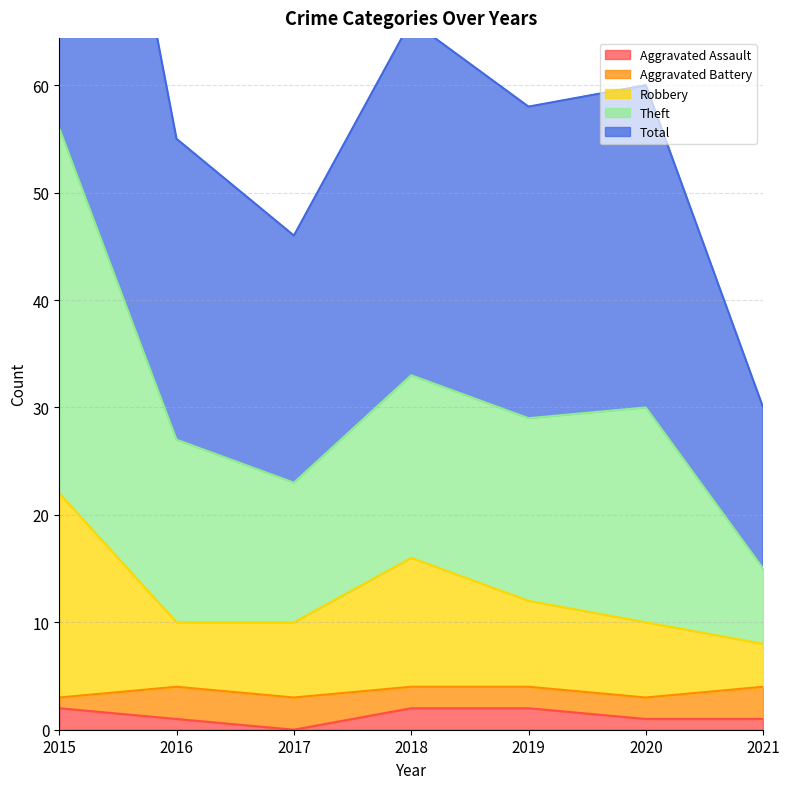

The Aggravated Assault series shows 1 at 2016. True or false?

True